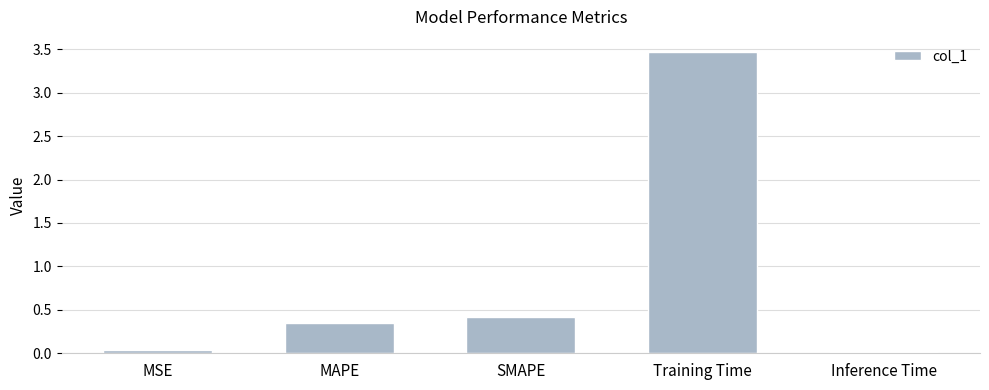

What is the label of the 5th bar from the left?

Inference Time